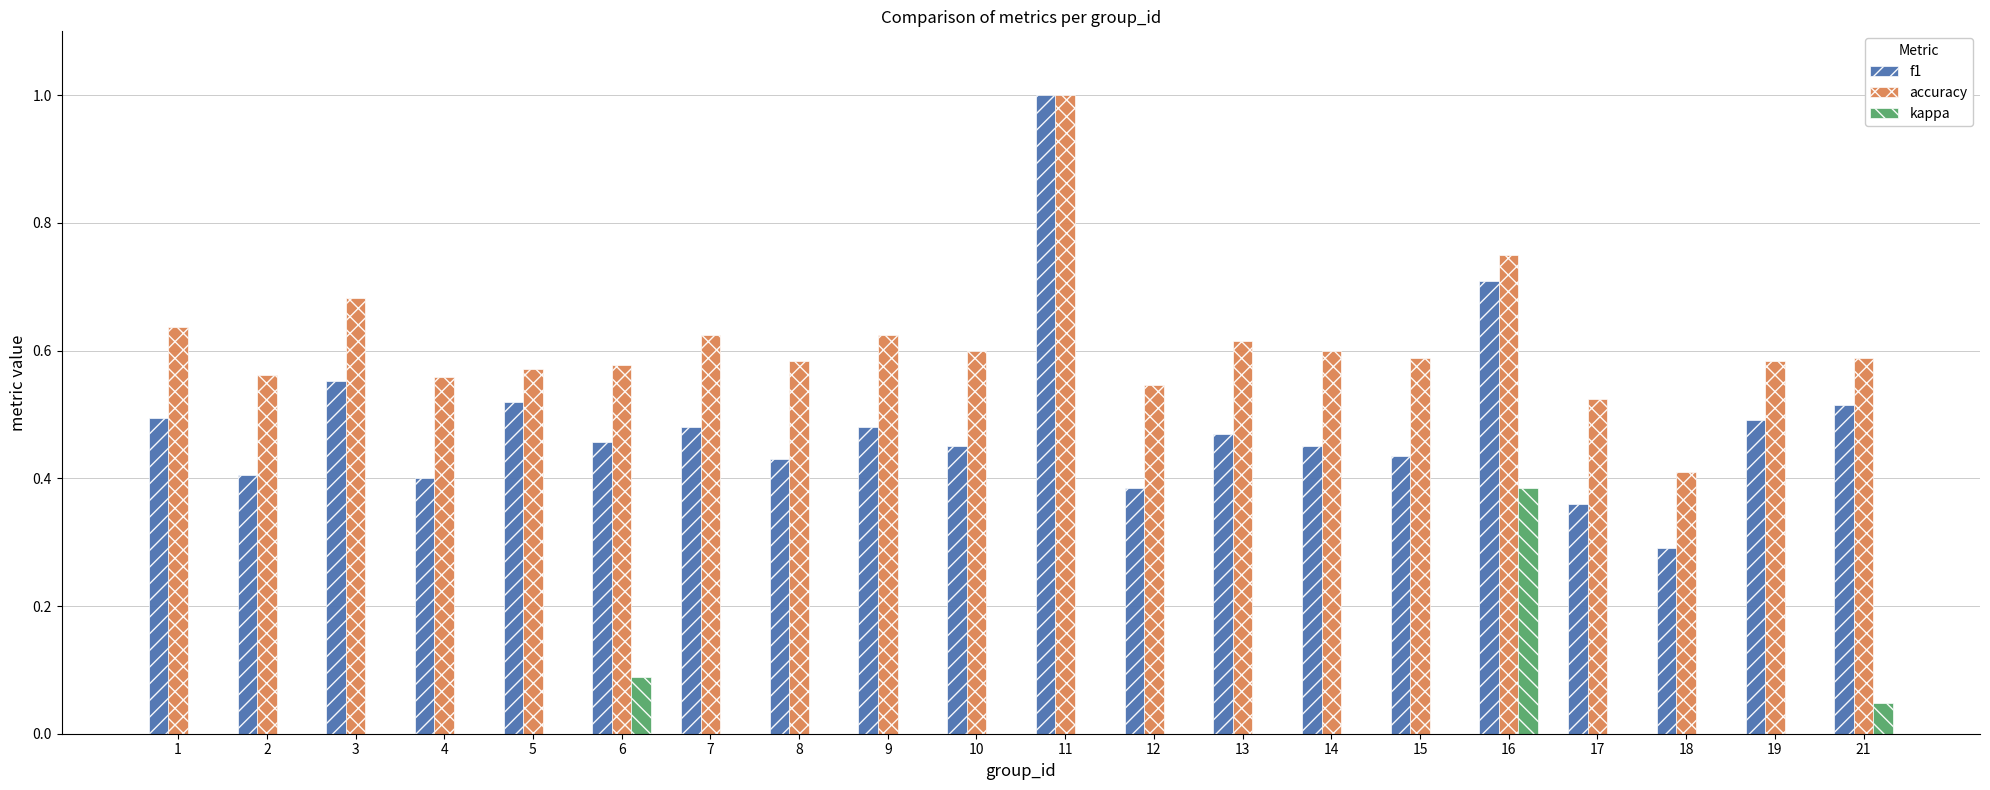

Count the number of categories in the chart.

20